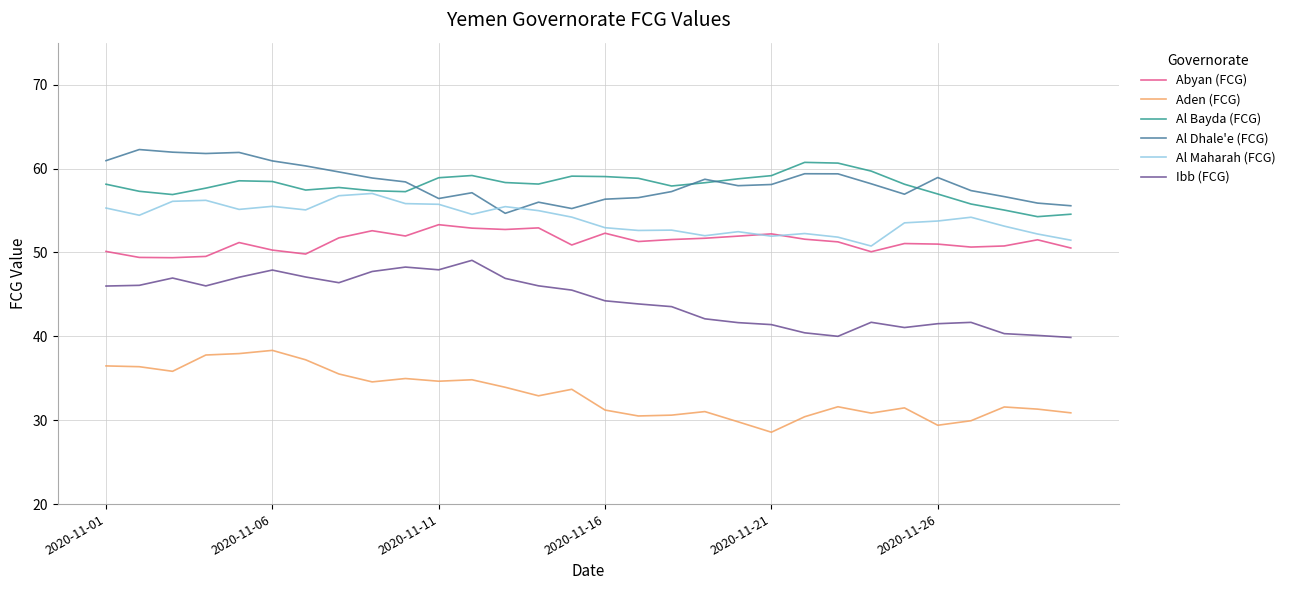

True or false: Al Bayda (FCG) and Abyan (FCG) intersect in this chart.

False